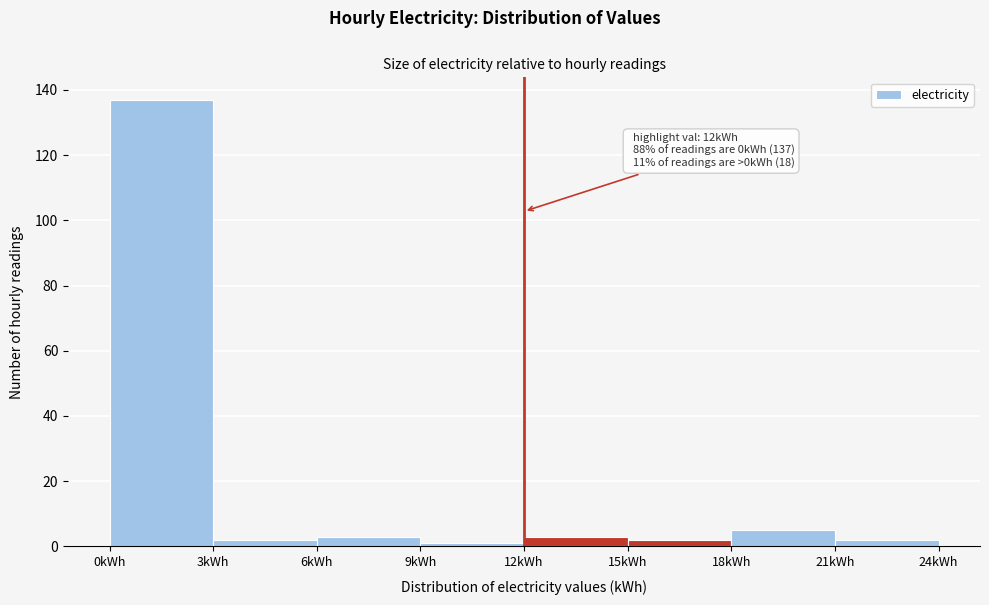

Over which range of the x-axis is the bar tallest?

0 to 3